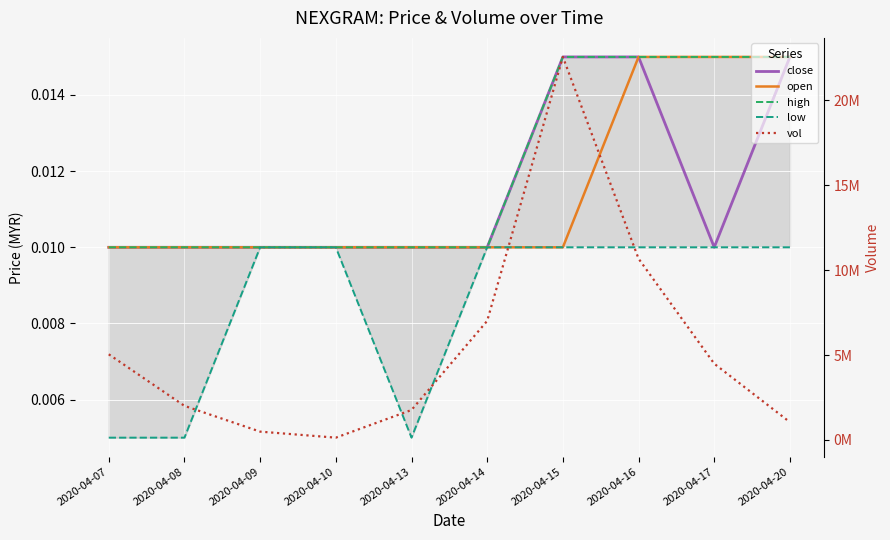

How many series are shown in this chart?

5